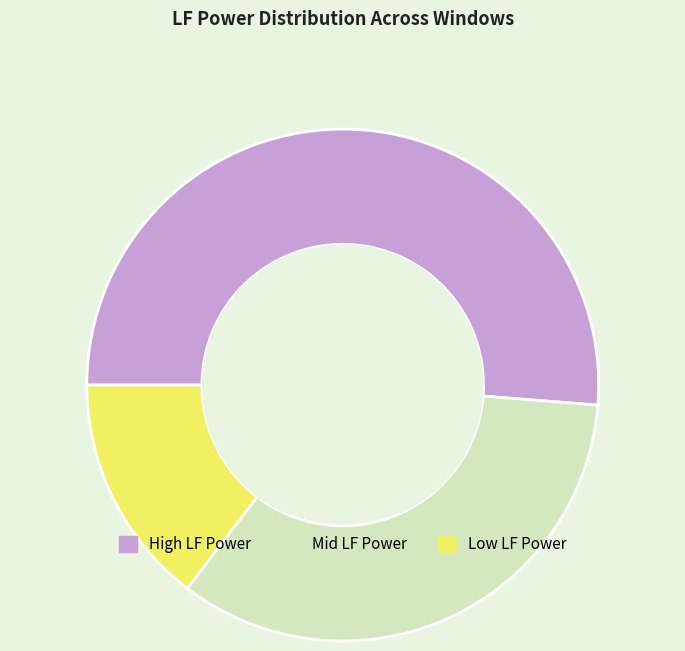

Which slice is the largest?

High LF Power